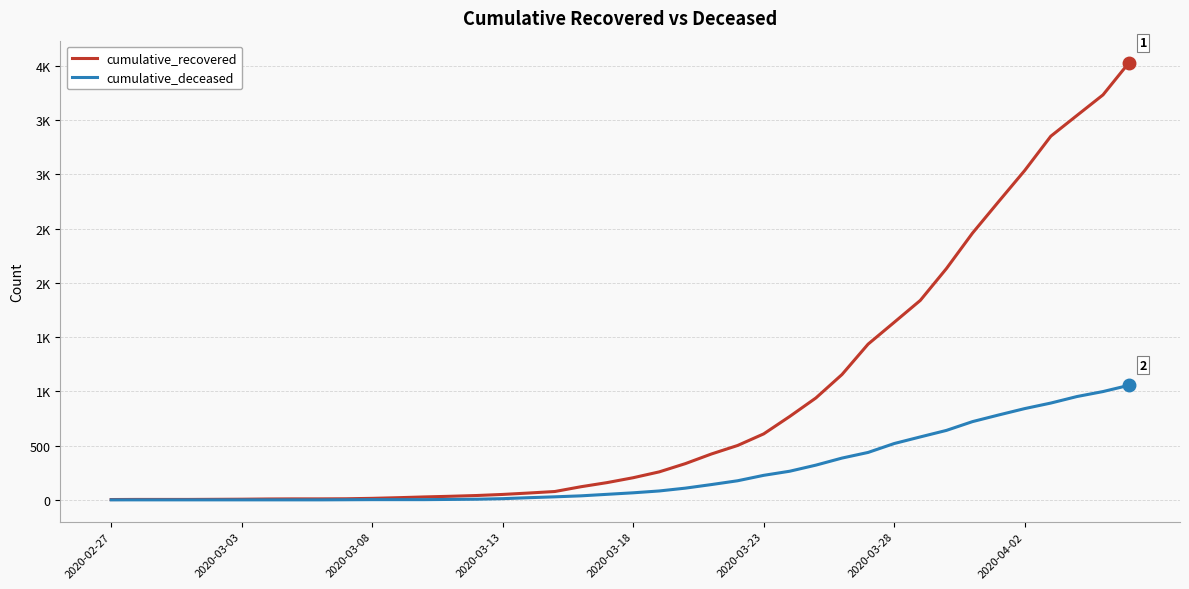

Is this an area chart (filled region under the line)?

No